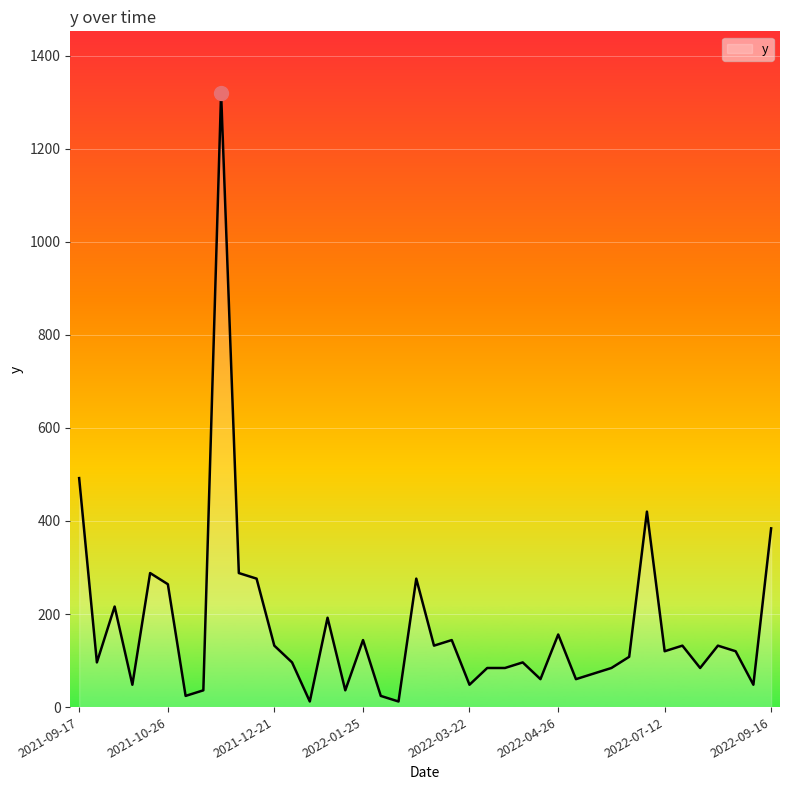

What is the greatest value displayed?

1320